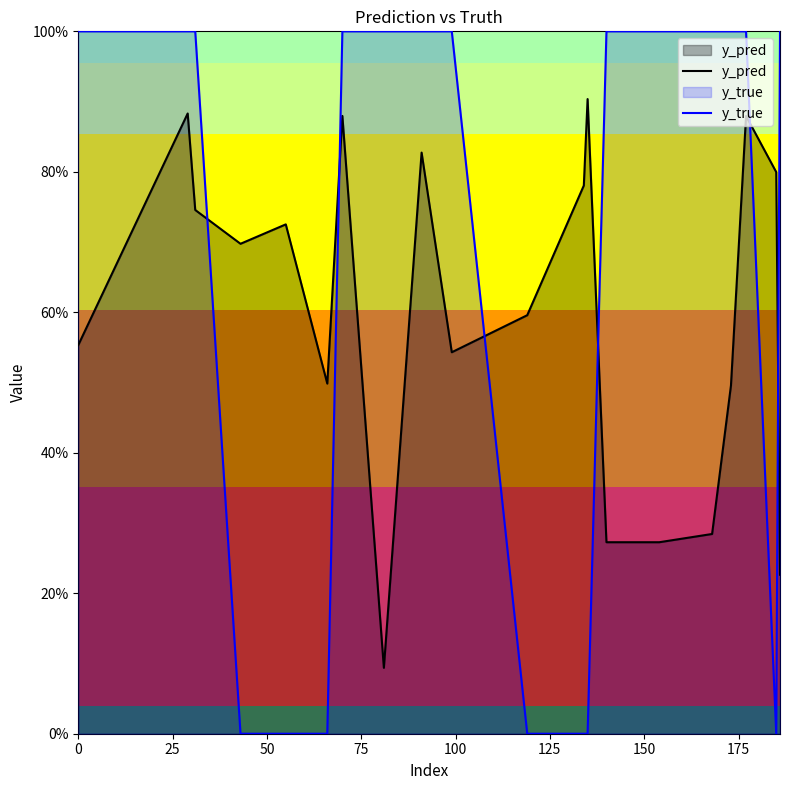

What is the label of the 8th point from the left?

175